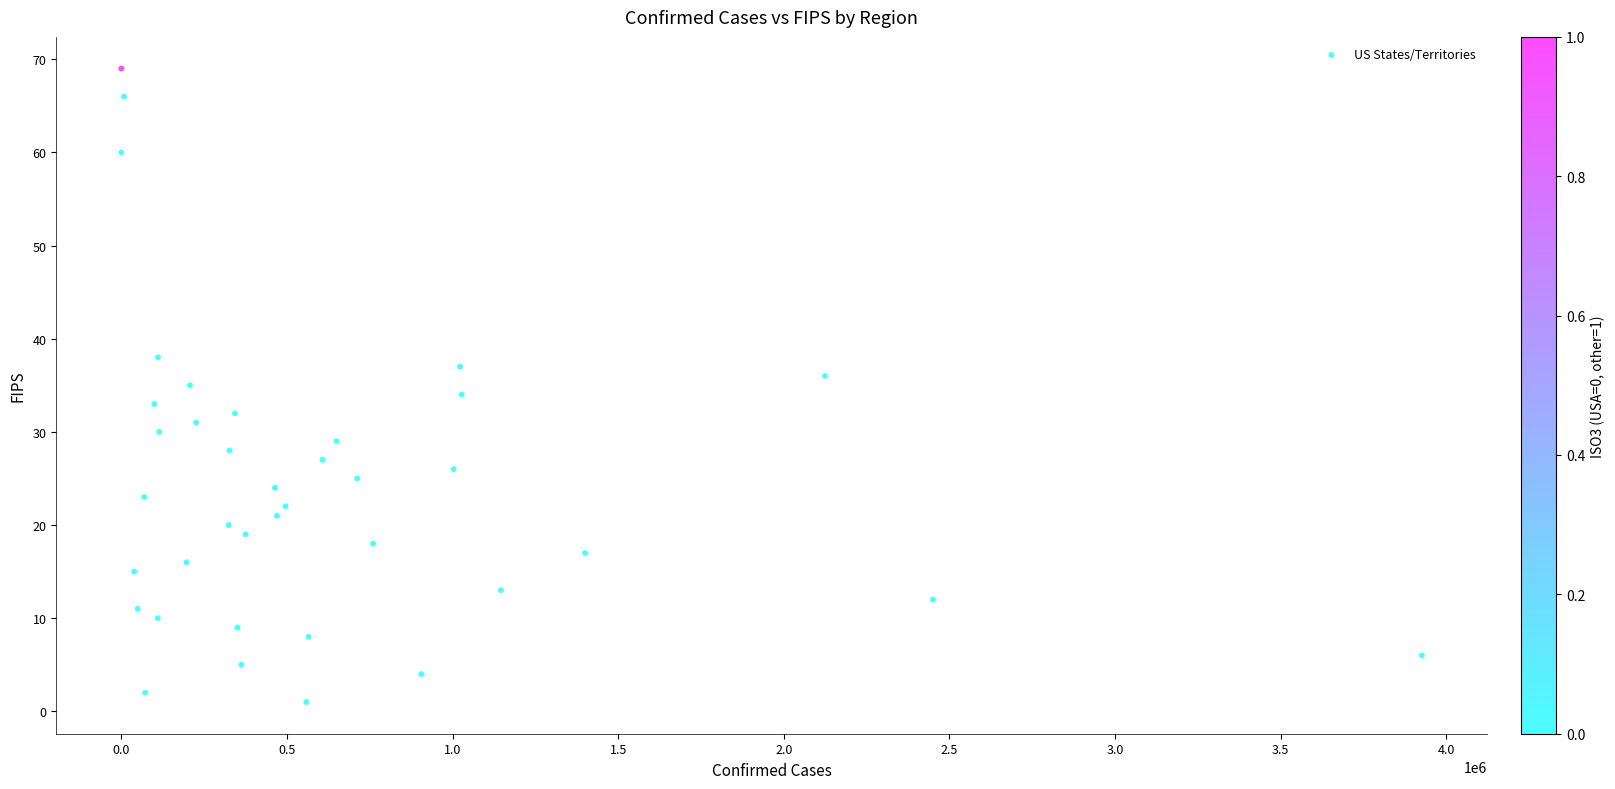

What is the range of Y values (max minus min)?

68